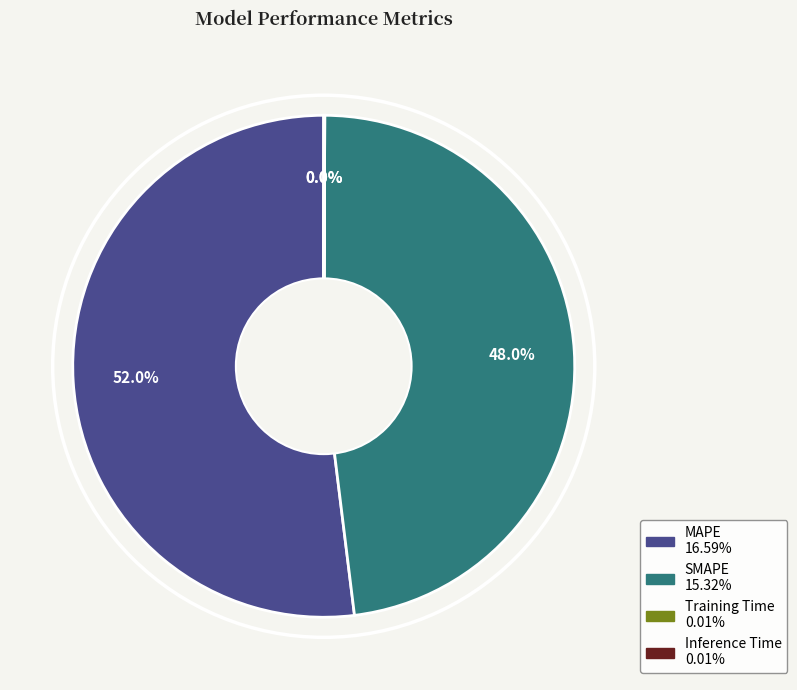

Is MAPE the majority of the pie?

Yes